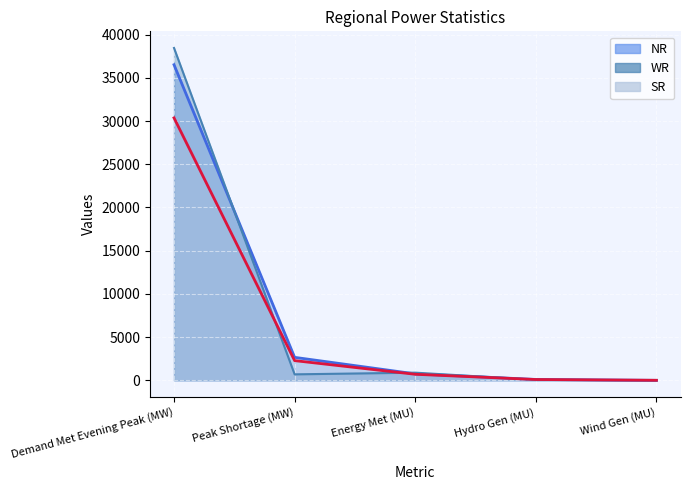

What is the difference between the WR values at Energy Met (MU) and Hydro Gen (MU)?

821